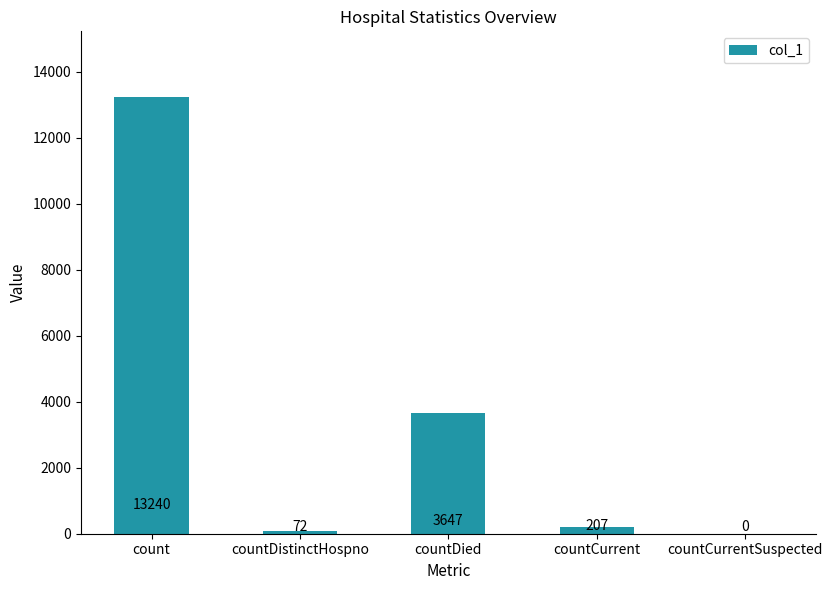

Reading right to left, extract all data points from this chart.

0	207	3647	72	13240